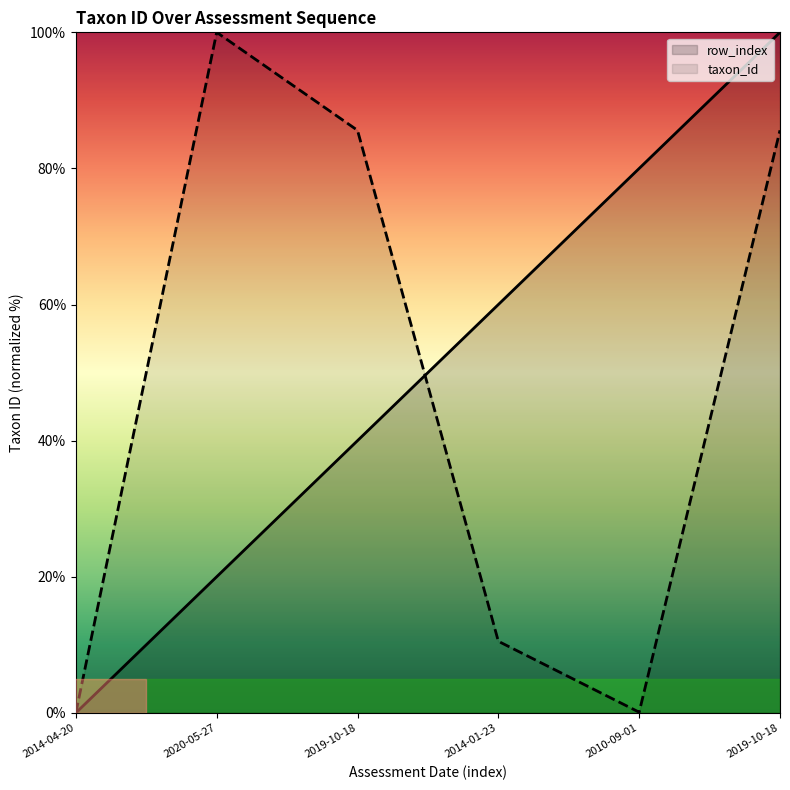

What value does the taxon_id series have at 2020-05-27?

100.0